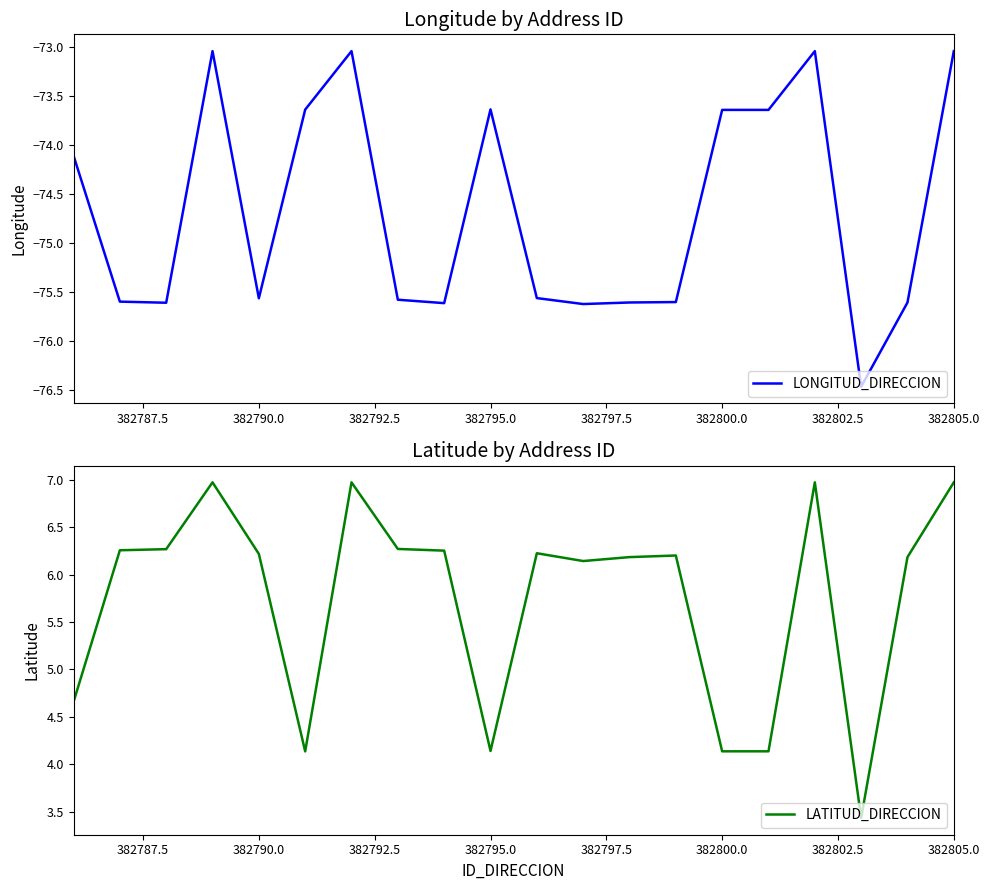

At how many categories does at least one series exceed -22?

20